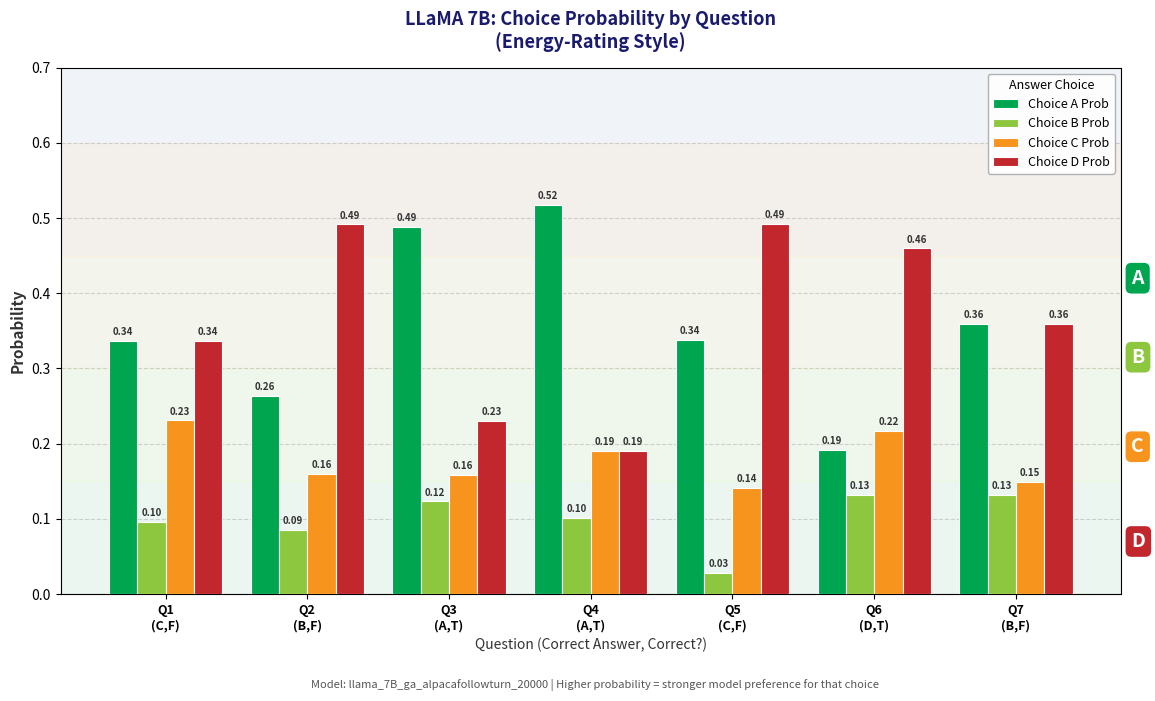

What is the label of the 4th bar from the left?

Q4
(A,T)